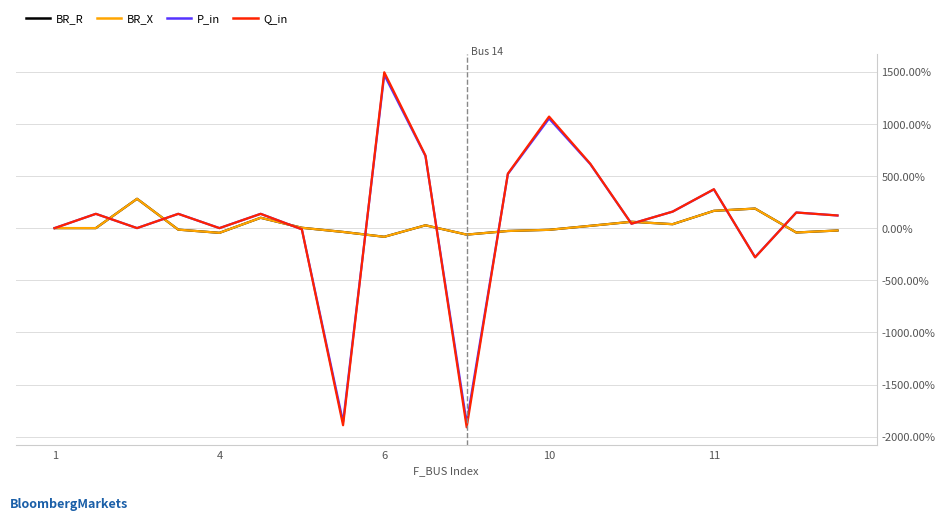

Is this an area chart (filled region under the line)?

No